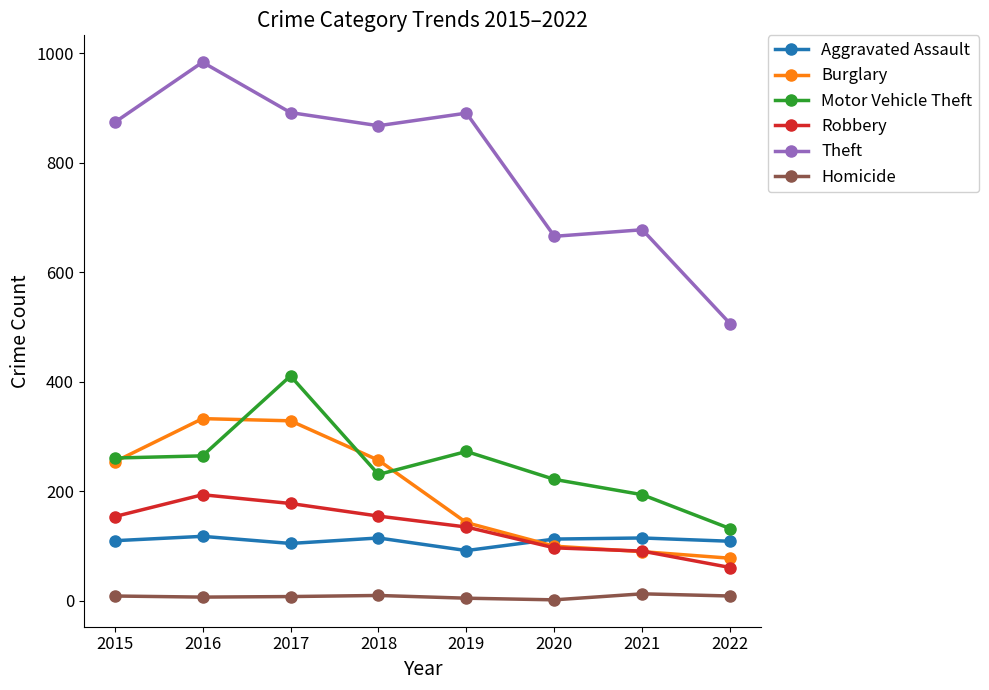

What value does the Robbery series have at 2020?

97